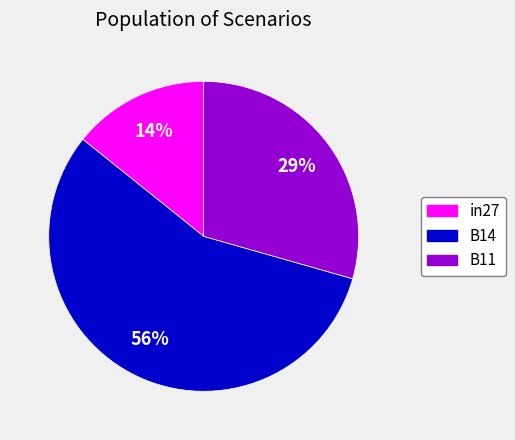

Is there any slice that represents more than half of the pie?

Yes